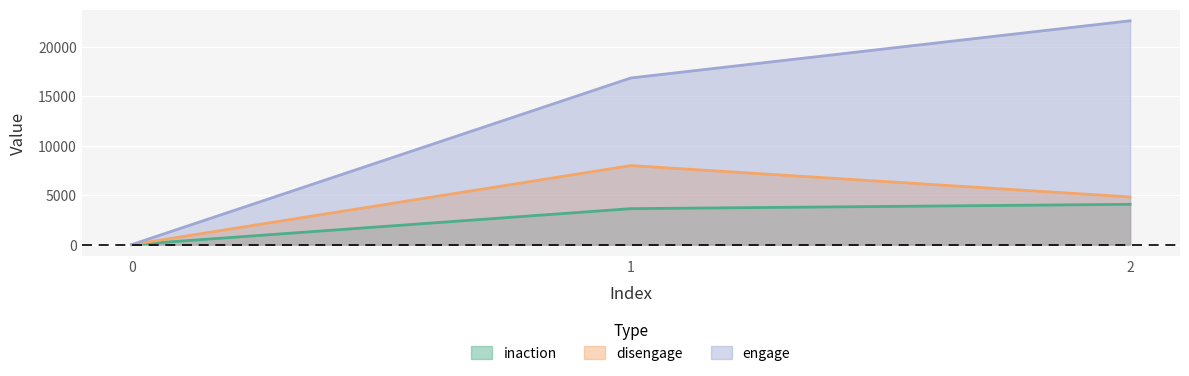

What are all the series names shown in the legend?

inaction, disengage, engage